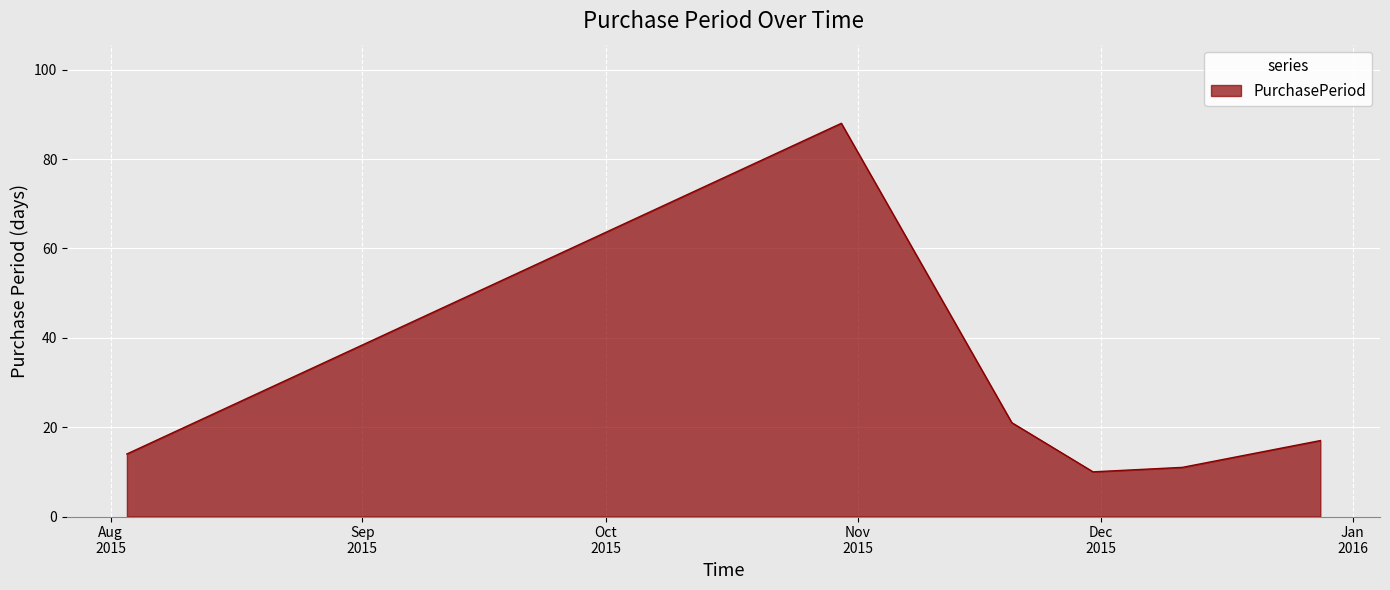

What is the minimum value shown in the chart?

10